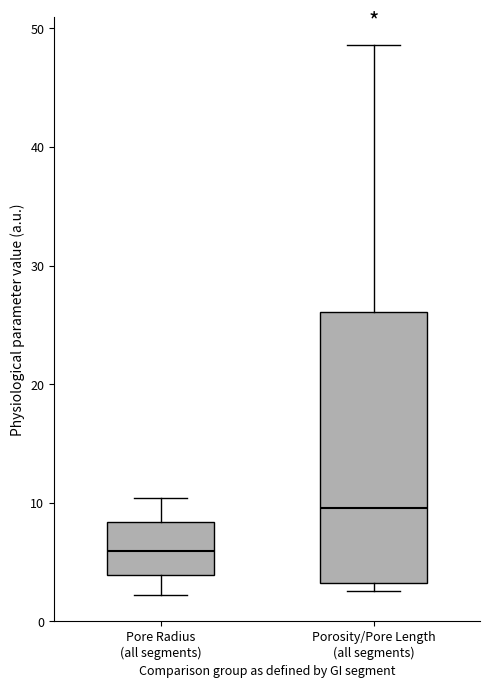

Comparing the boxes themselves (not the whiskers), which one is the tallest?

Porosity/Pore Length (all segments)